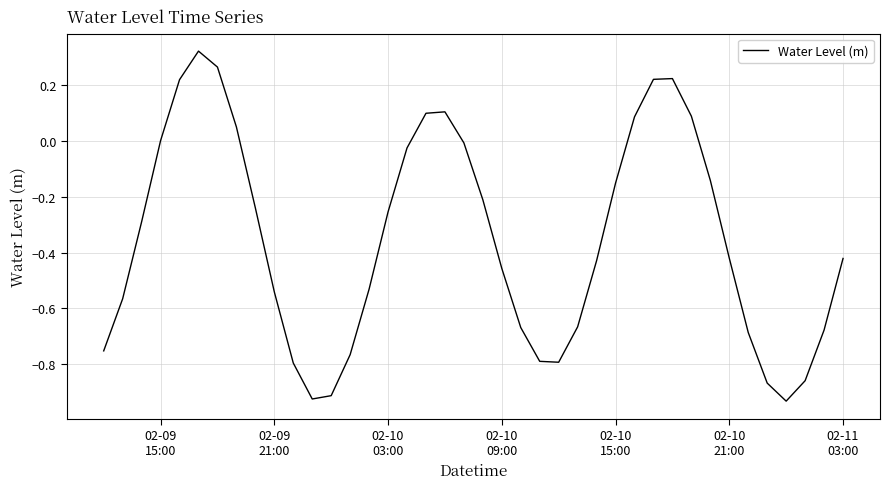

How many lines are shown in the chart?

1